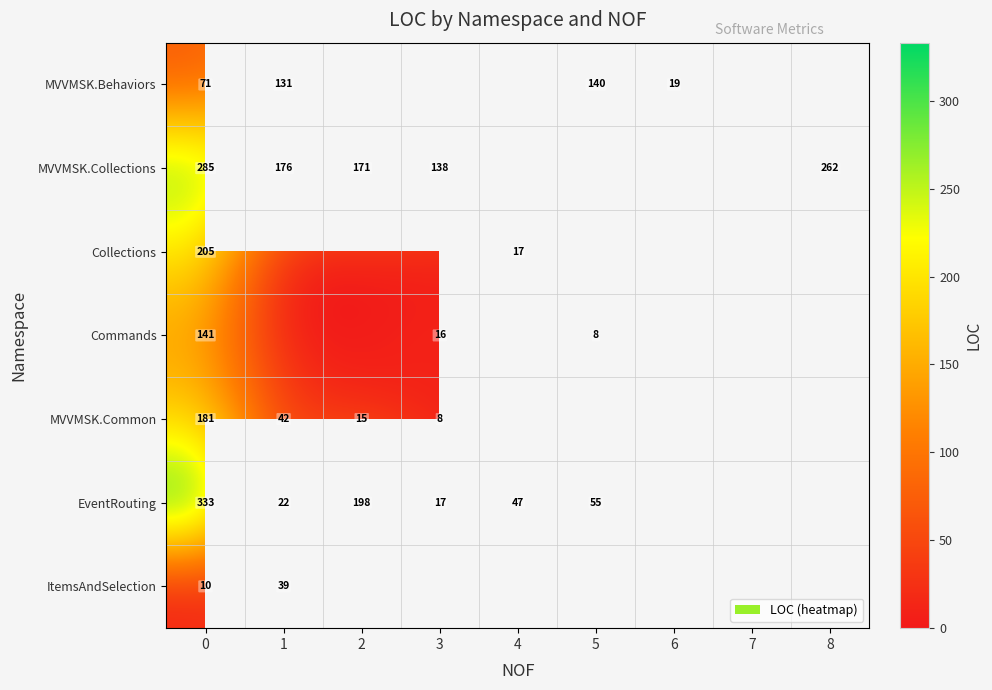

What is the sum of the MVVMSK.Collections values at 1 and 2?

347